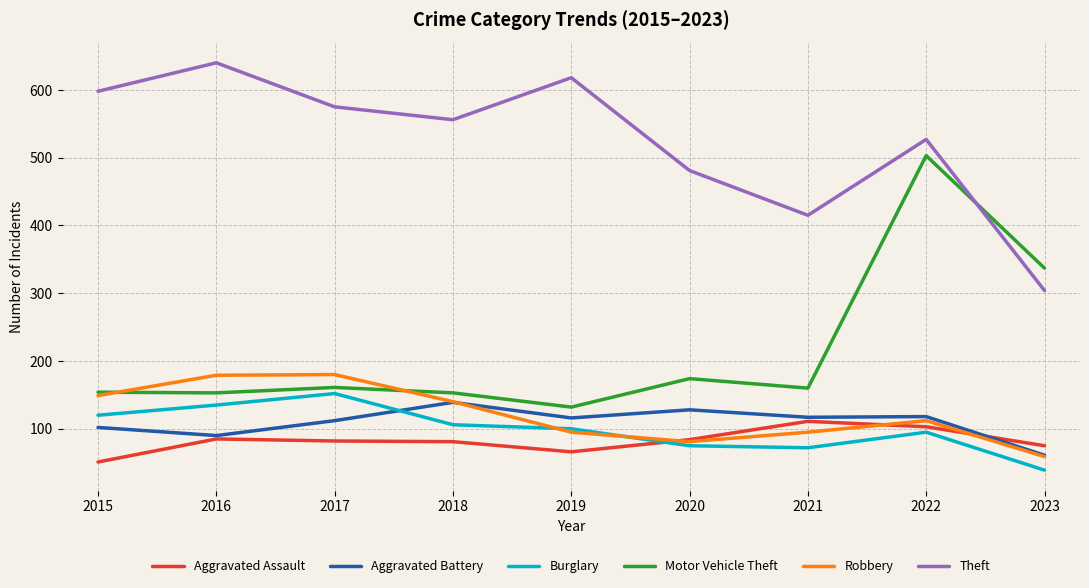

Is the value of Robbery at 2022 greater than the value of Aggravated Assault at 2023?

Yes